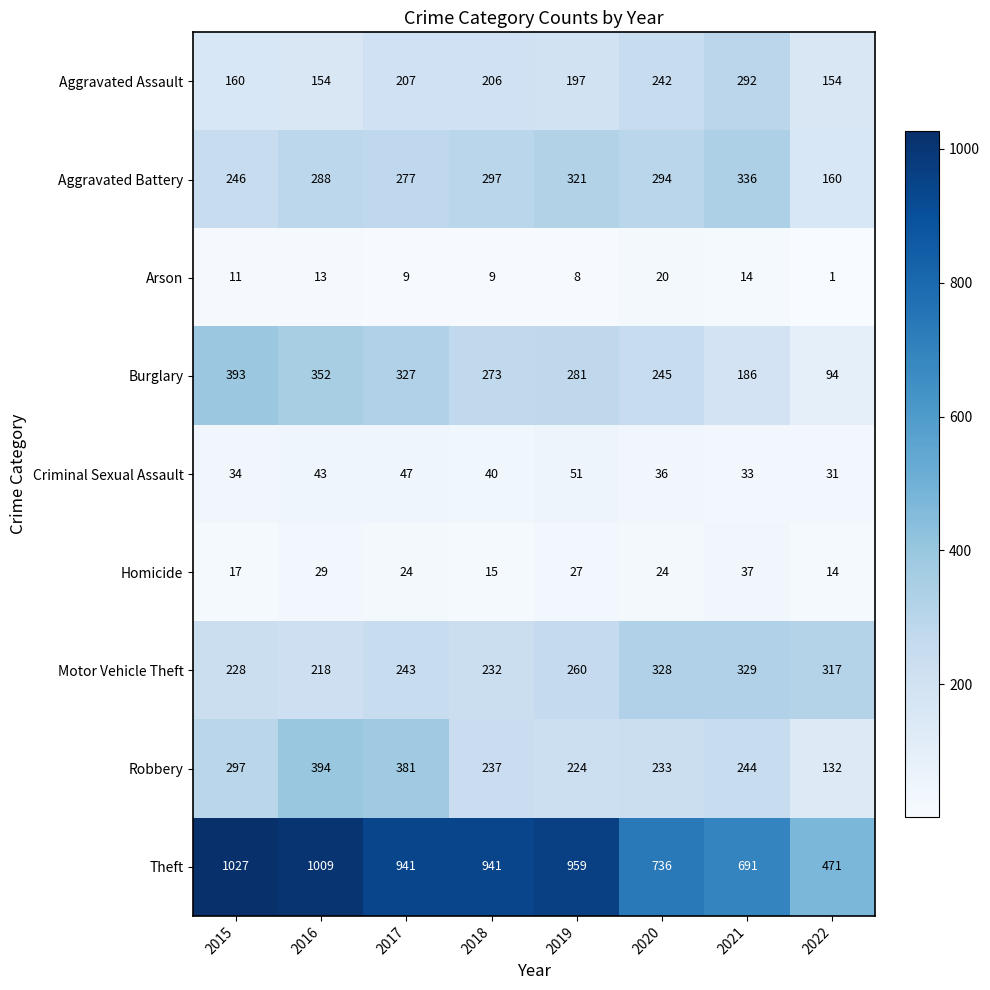

Which label corresponds to the smallest value in the chart?

2022